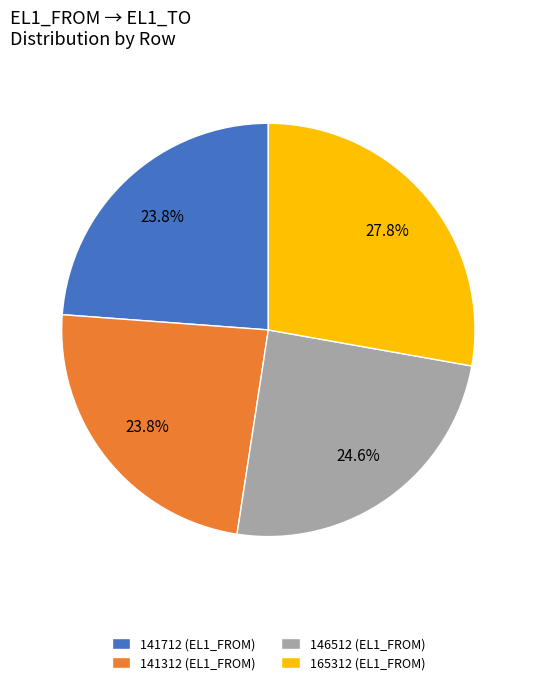

Does any single category account for the majority?

No